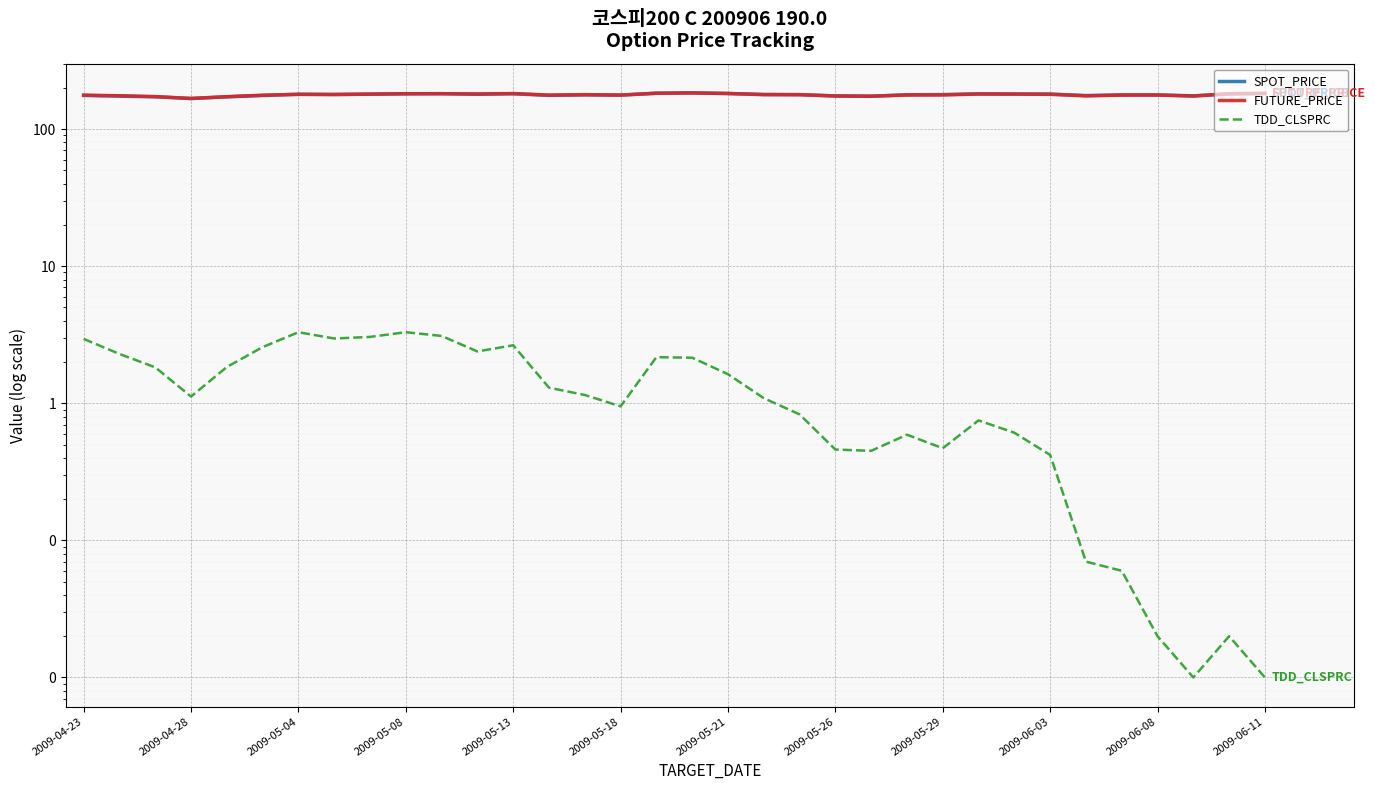

Which series has the largest total across all categories?

FUTURE_PRICE